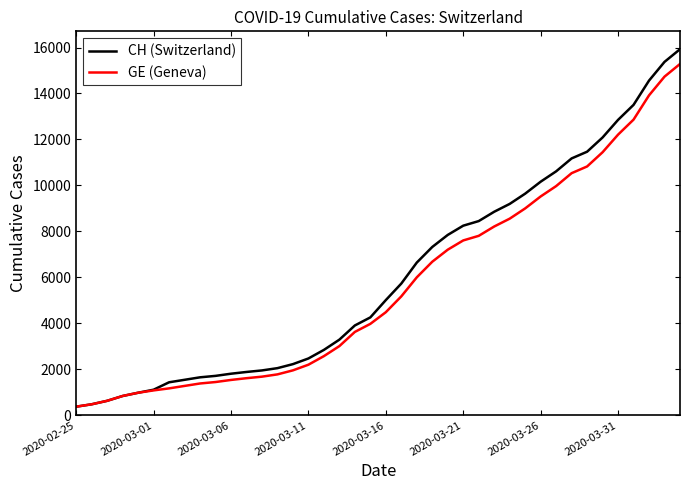

What is the average value of the GE (Geneva) series?

5641